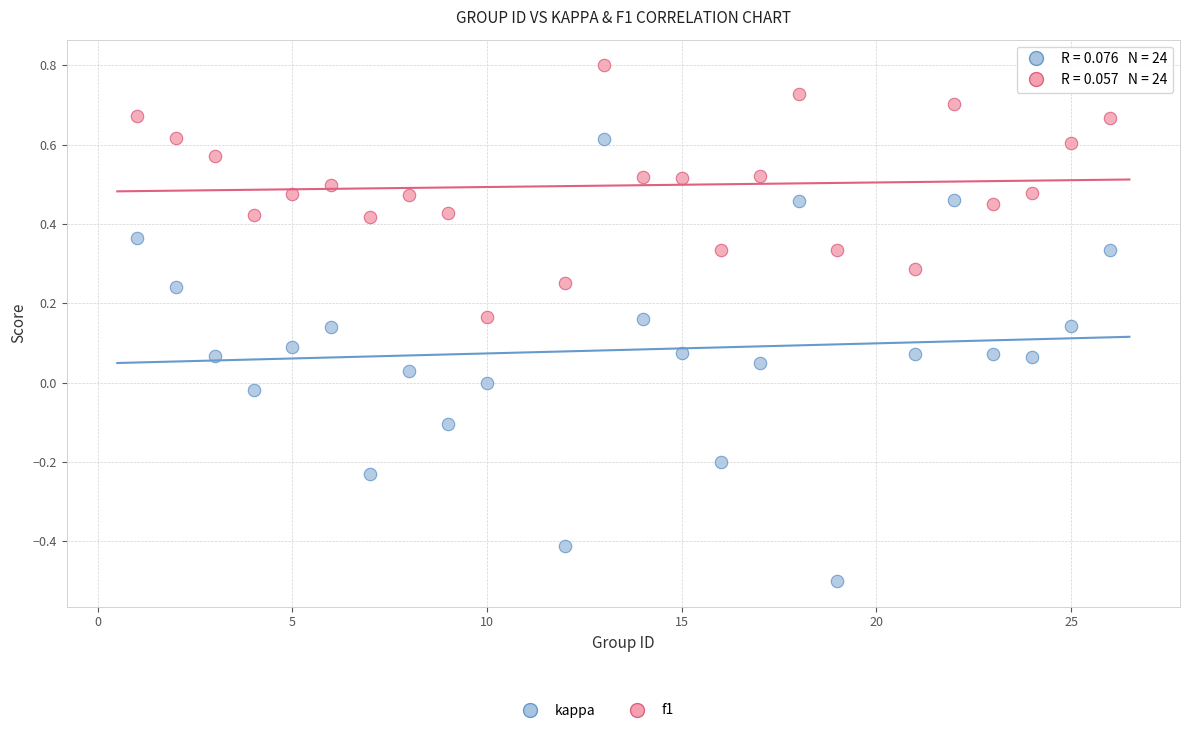

Across all data points, what is the range of X values (max minus min)?

25.0